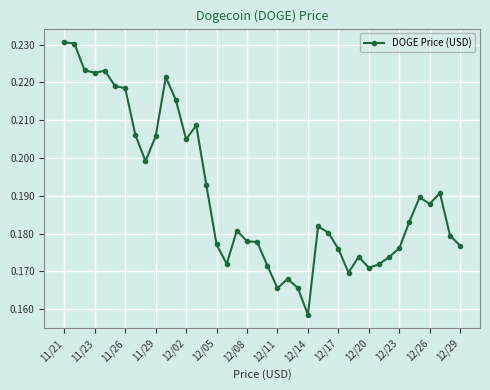

How many values are between 0 and 1?

40